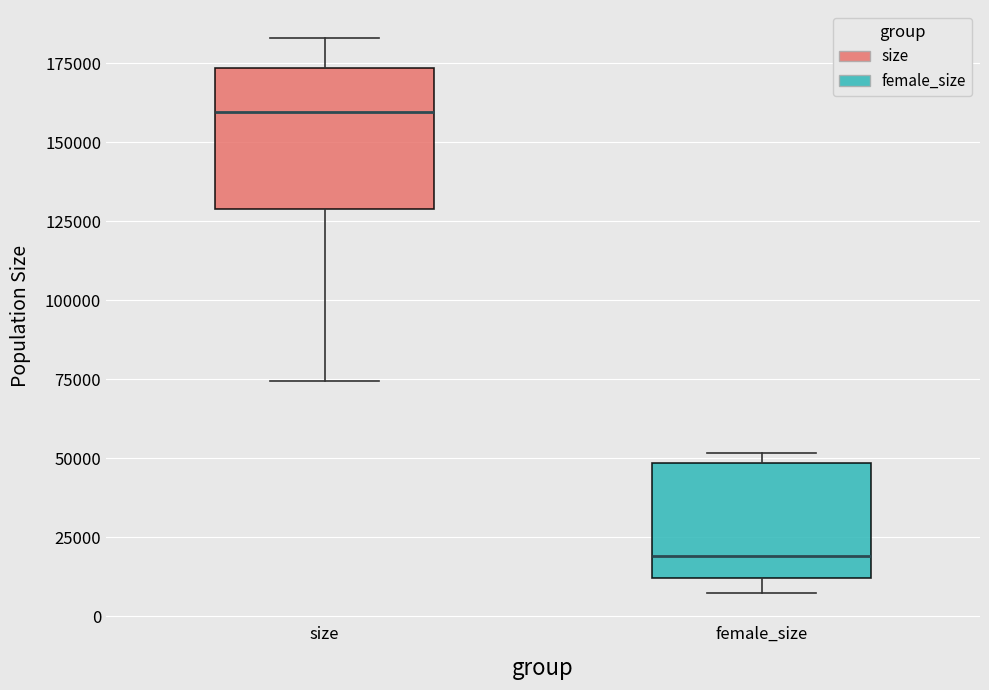

Reading left to right, read every box against the y-axis: the position of its median line, the range the box covers, and the ends of its whiskers. The values are not printed on the chart, so give them approximately, as read against the axis.

size: median 160000, box 130000 to 175000, whiskers 75000 to 185000
female_size: median 20000, box 10000 to 50000, whiskers 5000 to 50000 (just above the box's upper edge)